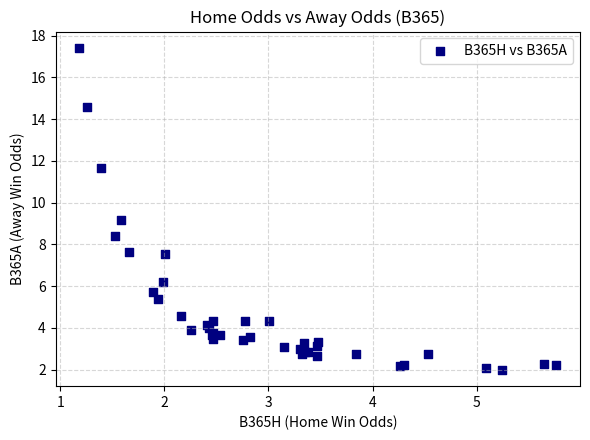

What Y value in the scatter plot is closest to 9?

9.2